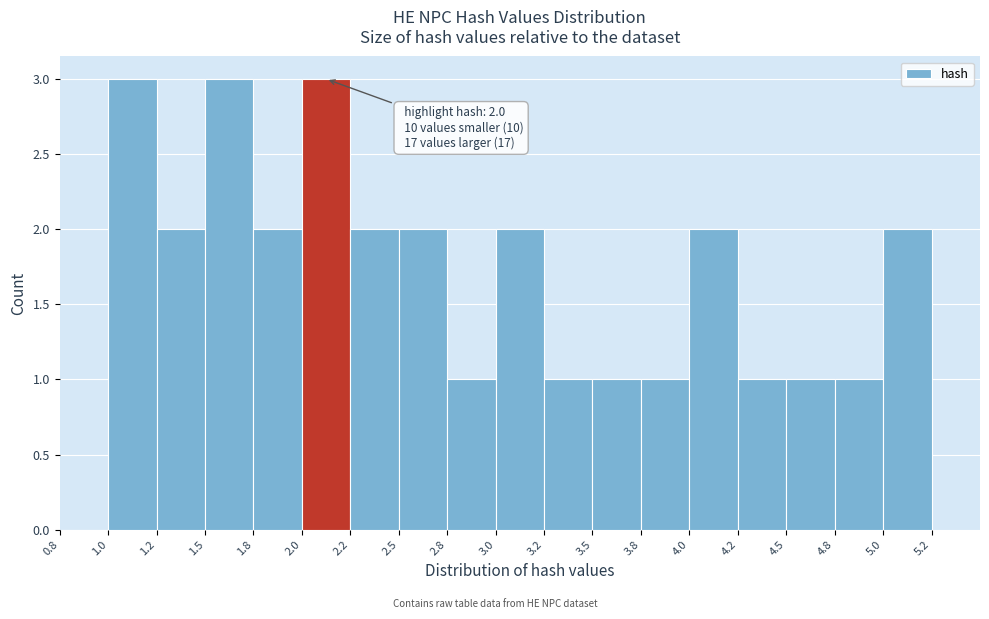

Reading left to right, transcribe all the data shown in this chart.

0.8=0	1.0=3	1.2=2	1.5=3	1.8=2	2.0=3	2.2=2	2.5=2	2.8=1	3.0=2	3.2=1	3.5=1	3.8=1	4.0=2	4.2=1	4.5=1	4.8=1	5.0=2